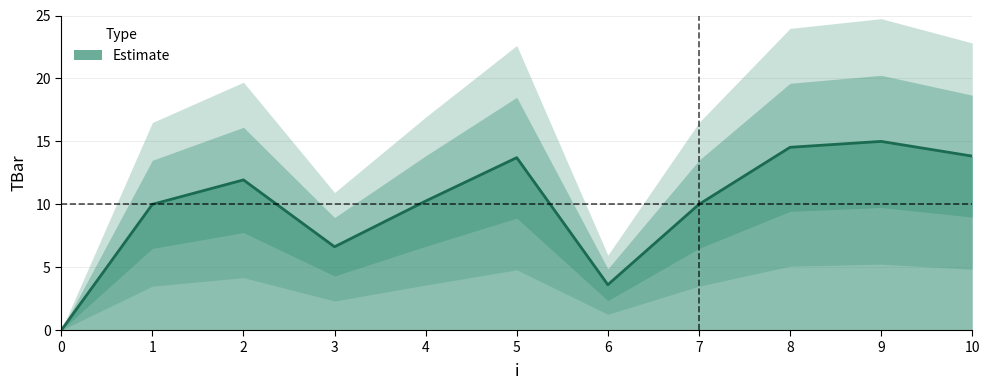

Approximately how many times larger is the value at 10 compared to 3?

2.1